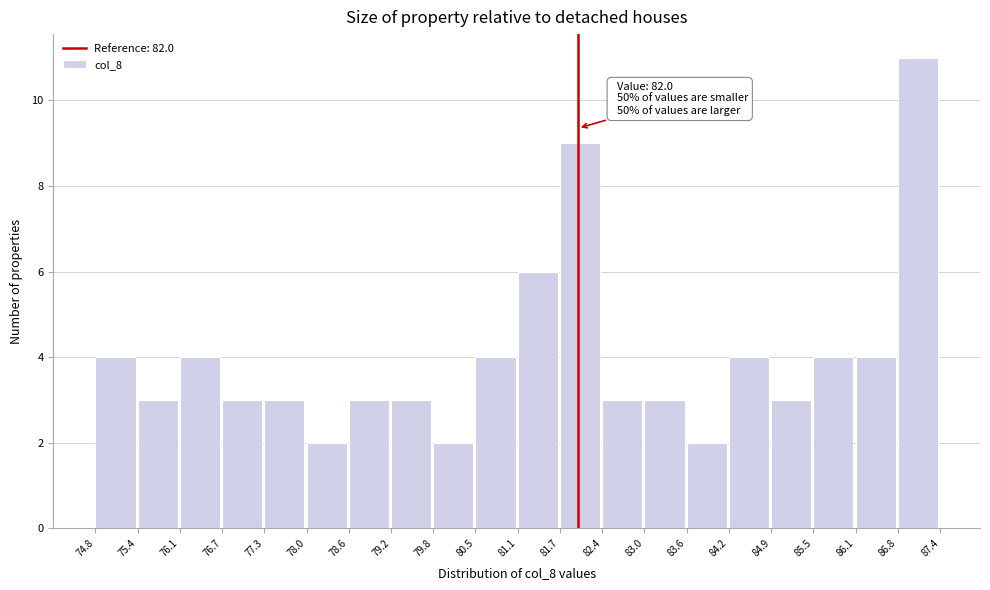

Which range on the x-axis has the tallest bar?

86.8 to 87.4